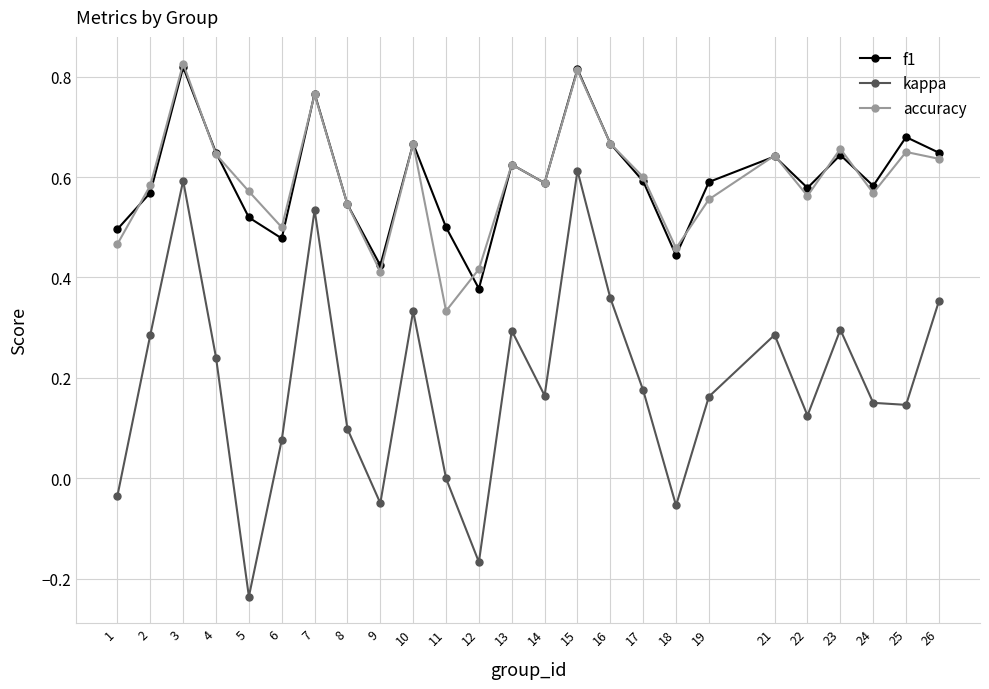

True or false: accuracy has a value of 0.6 at 4.

True